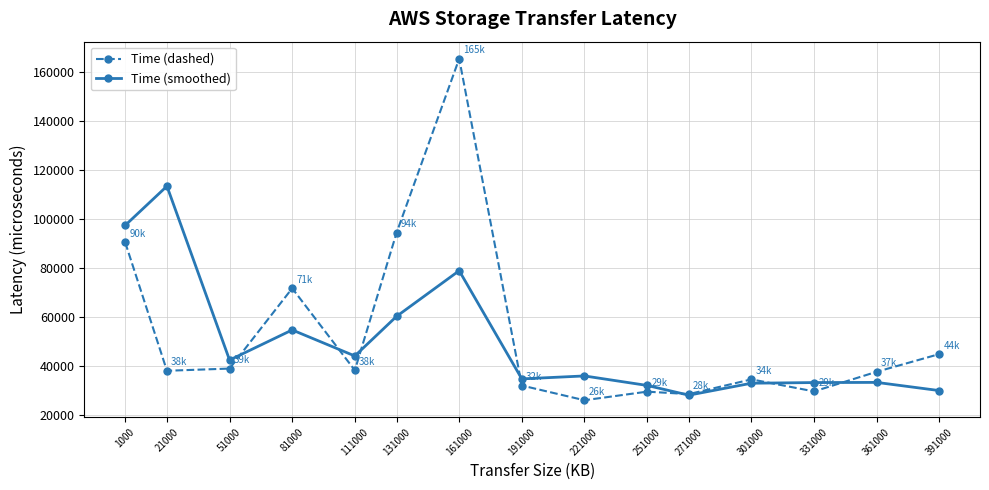

What is the difference between the highest and lowest values at 111000?

5833.3